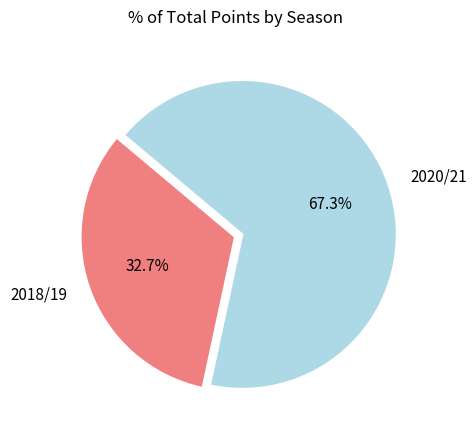

Rank the categories by value from lowest to highest.

2018/19, 2020/21